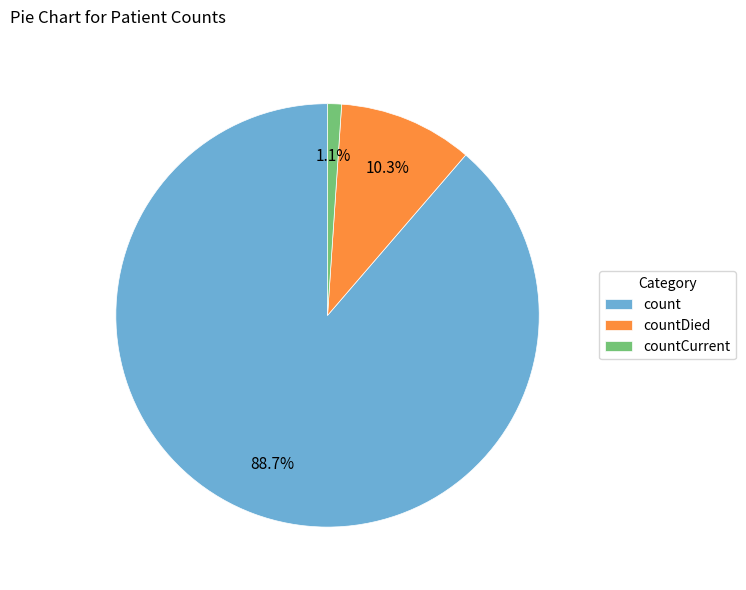

The countDied slice represents 2% of the pie. True or false?

False